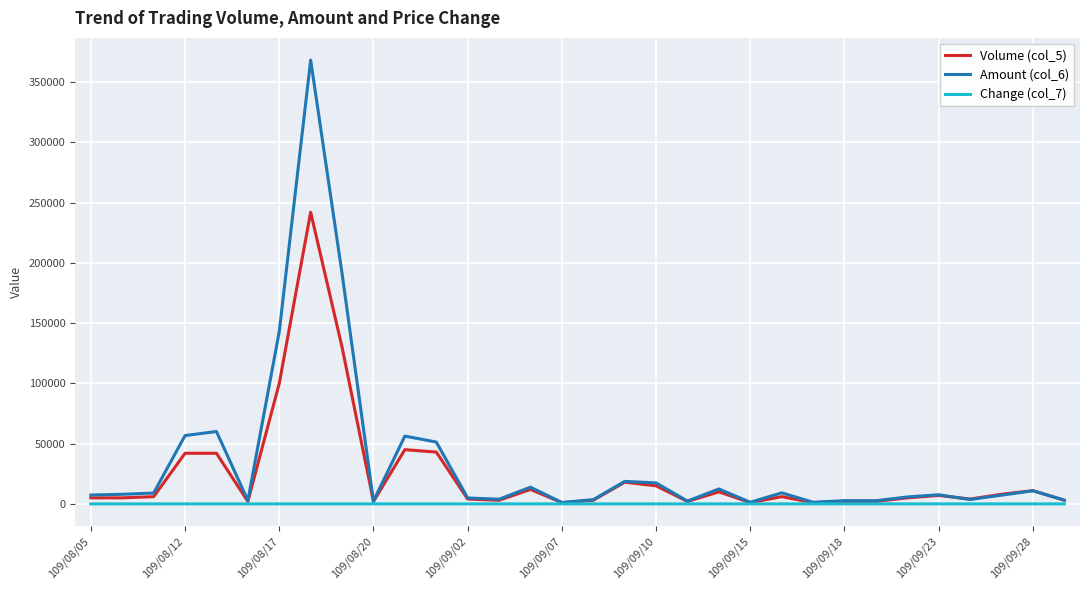

Which series has the largest range (max minus min)?

Amount (col_6)